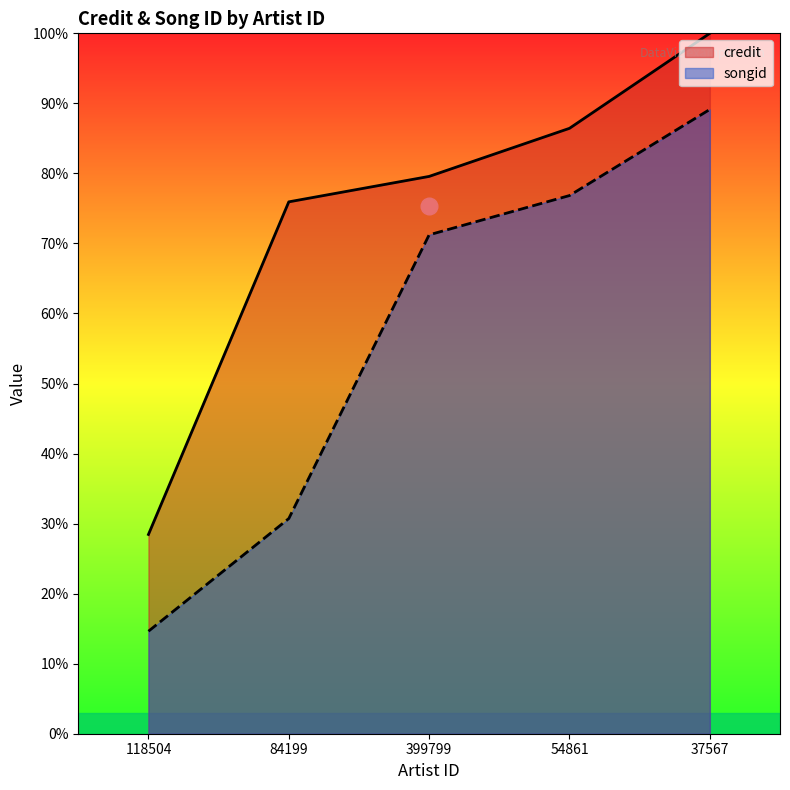

What is the greatest value displayed?

1.0